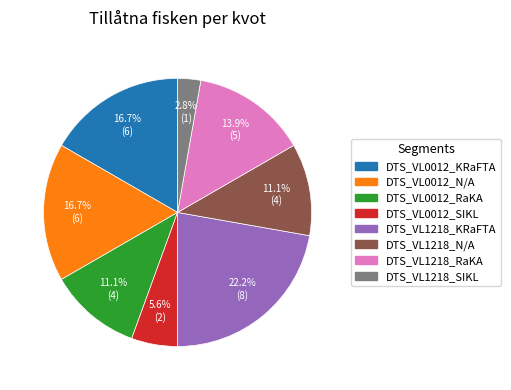

What is the ratio of the value at DTS_VL1218_N/A to the value at DTS_VL0012_RaKA?

1.0